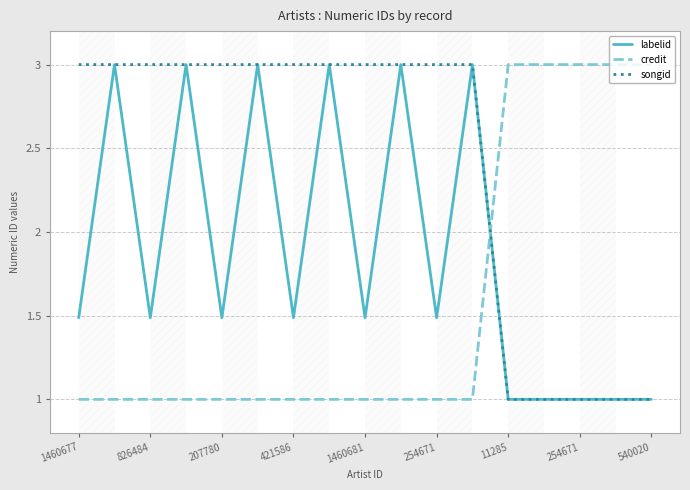

Which series ends up on top after the final intersection of songid and credit?

credit